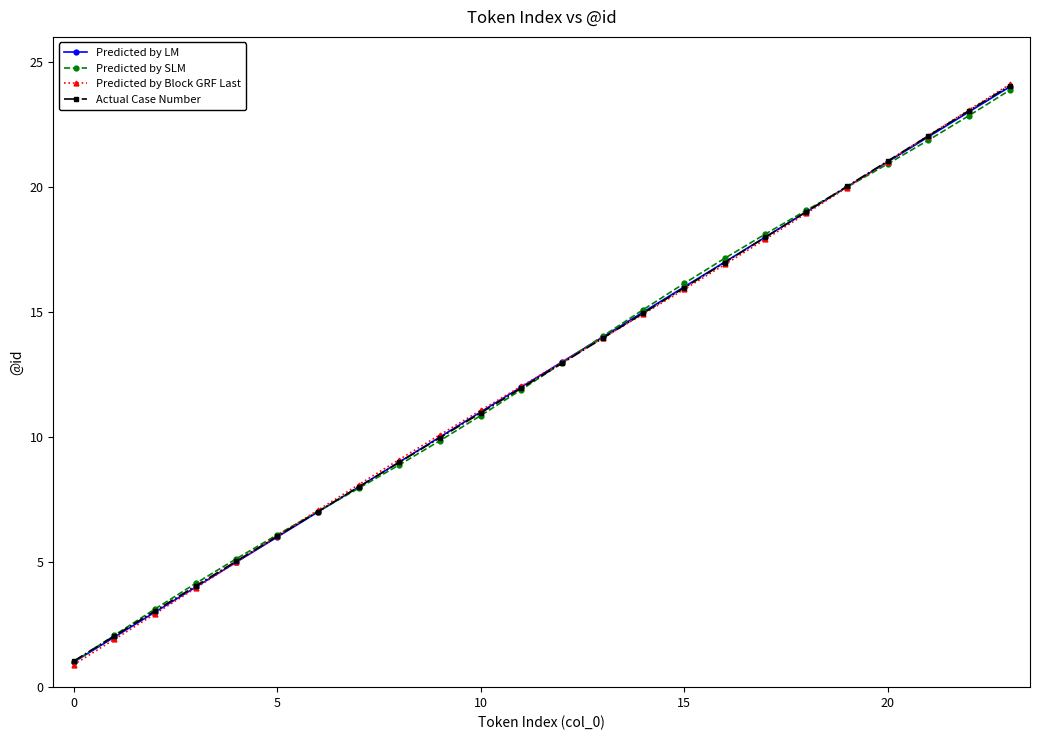

True or false: Predicted by SLM has more than 0 points higher than both neighbors.

False